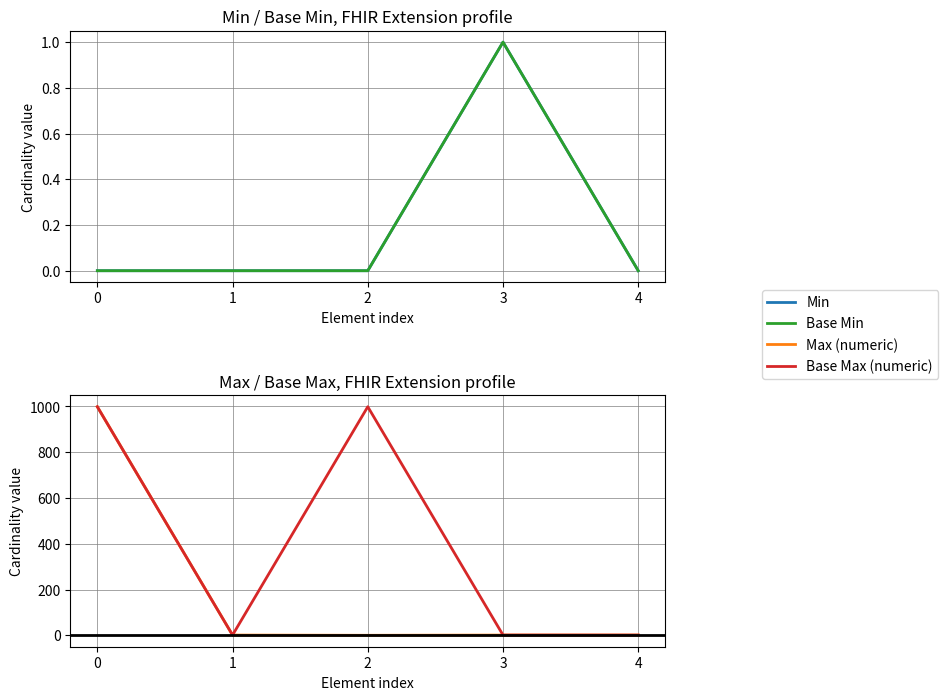

Count the number of categories in the chart.

5